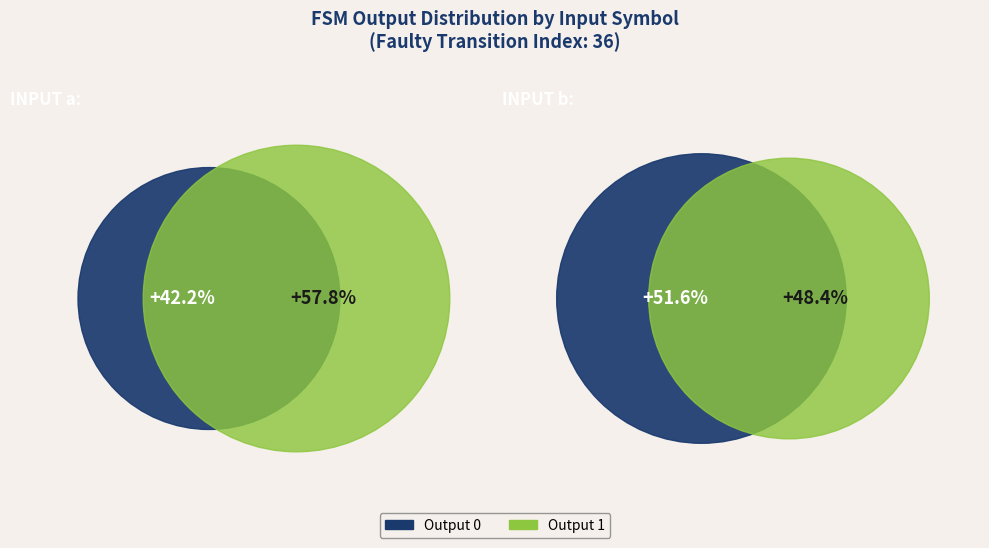

Which series has the largest range (max minus min)?

output_1